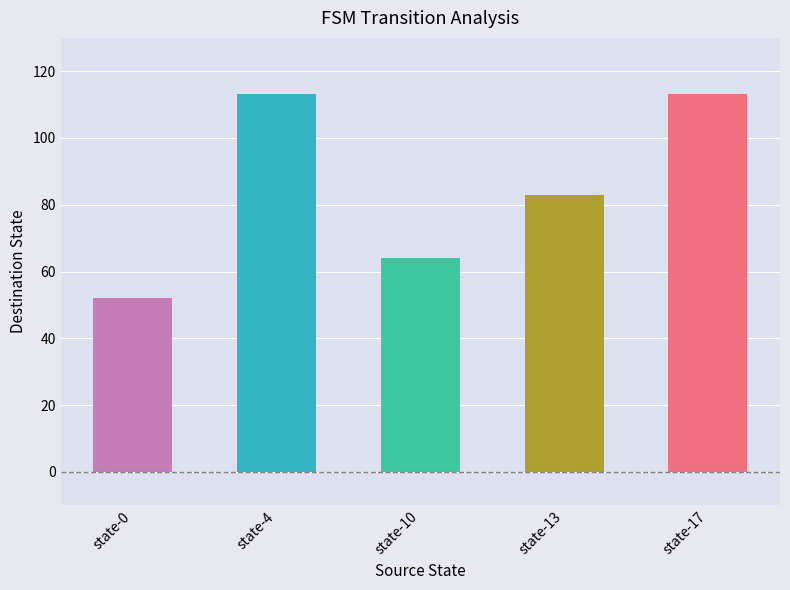

What value does the data have at state-4?

113